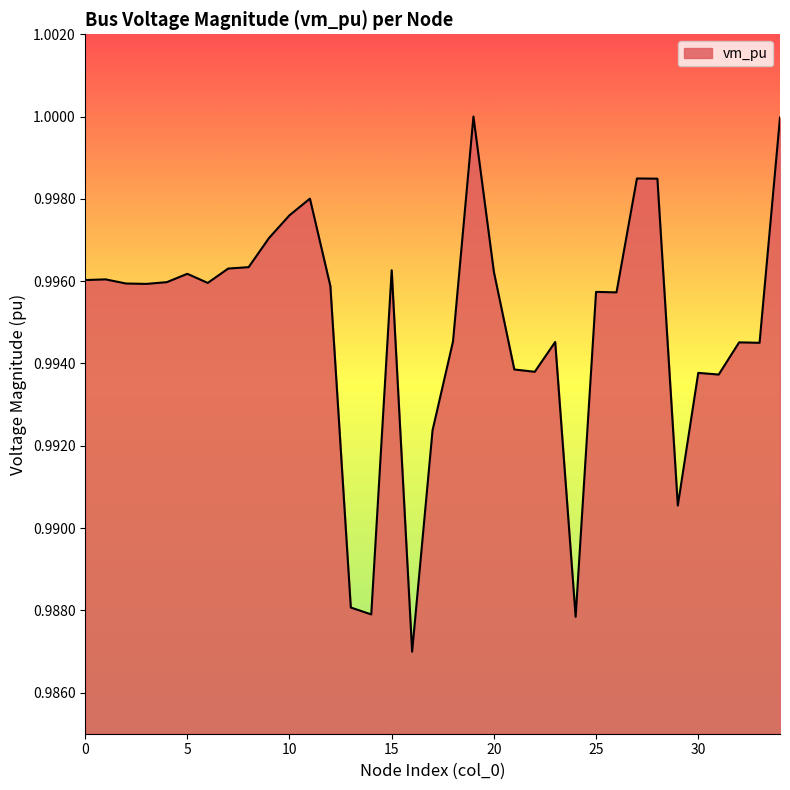

Is this an area chart (filled region under the line)?

Yes